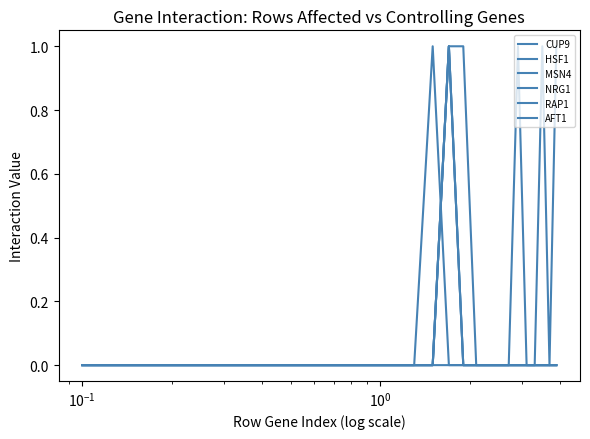

Does the chart have visible grid lines?

No